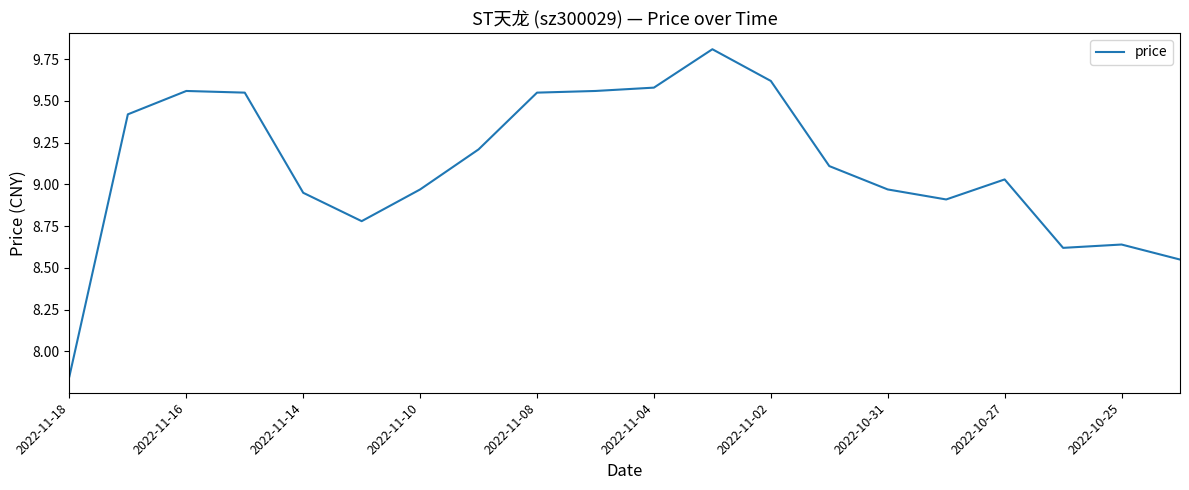

Reading left to right, transcribe all the data shown in this chart.

7.8	9.4	9.6	9.6	8.9	8.8	9.0	9.2	9.6	9.6	9.6	9.8	9.6	9.1	9.0	8.9	9.0	8.6	8.6	8.6